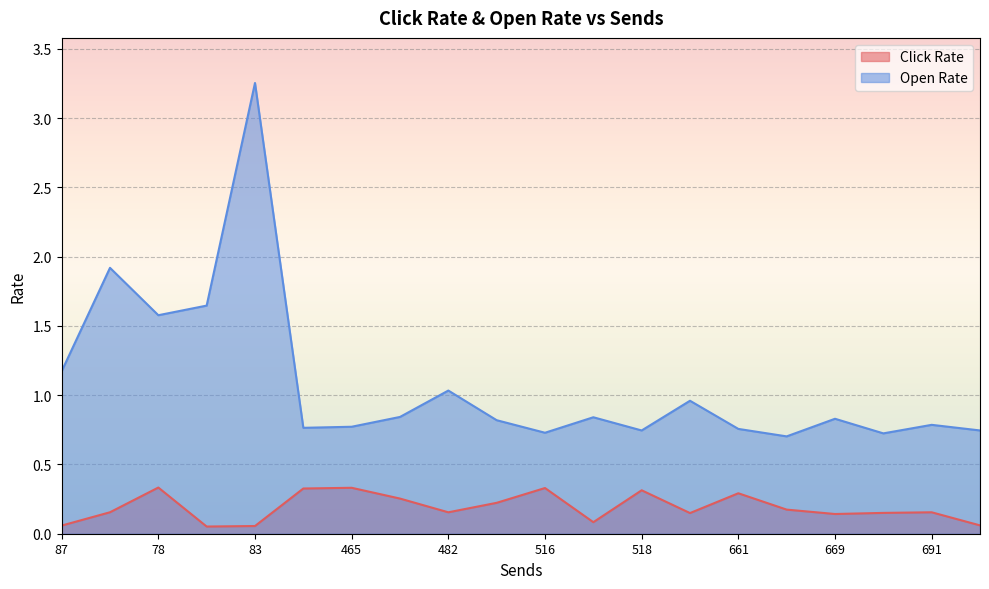

Which has a higher value, 83 or 516?

516